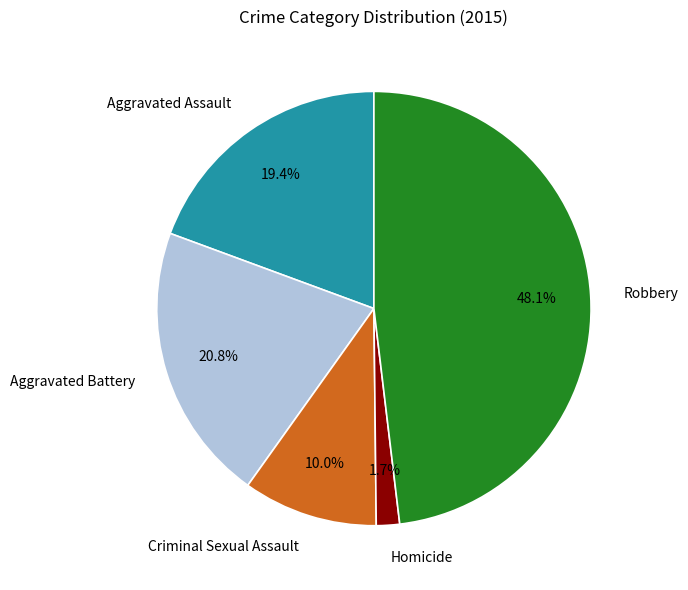

Which category has the biggest portion of the pie?

Robbery